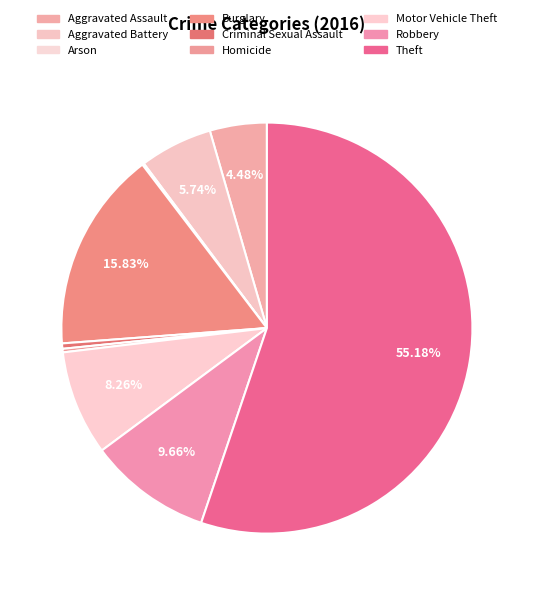

To the nearest percent, what is the combined percentage of Arson and Aggravated Battery?

6%